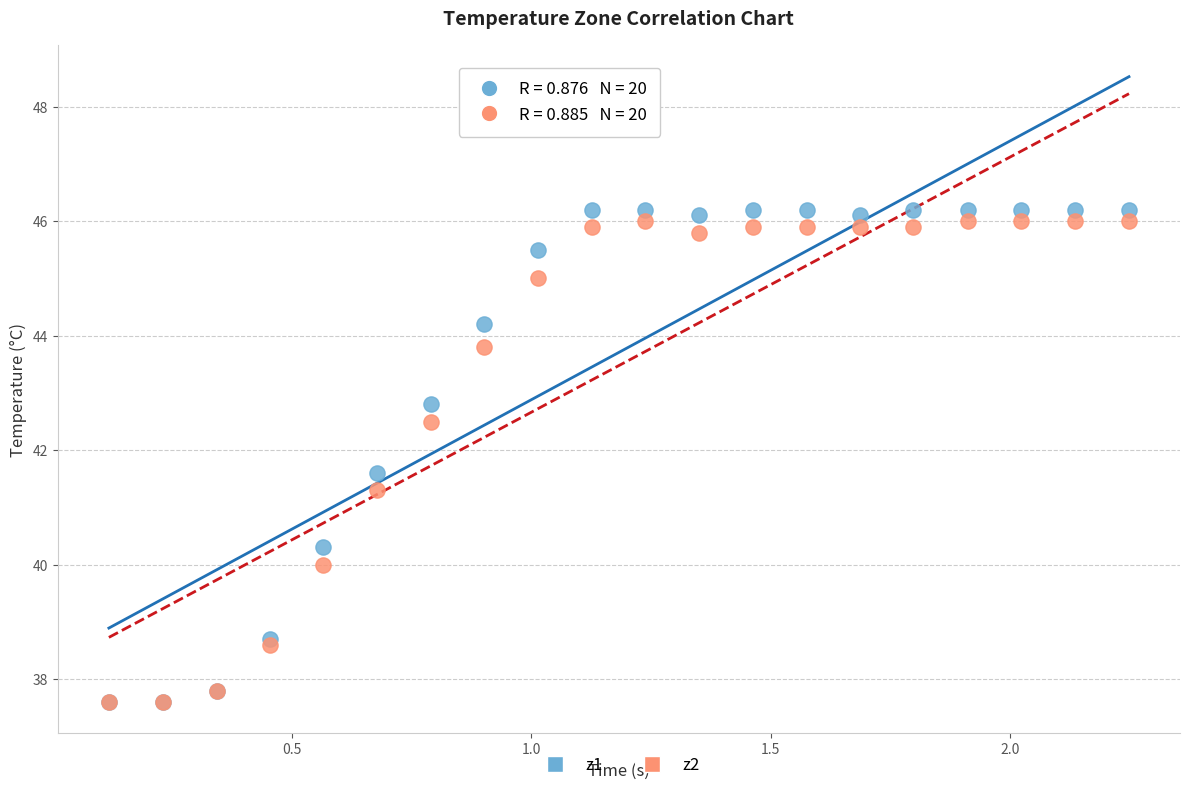

Which series has the largest Y range (max minus min)?

z1